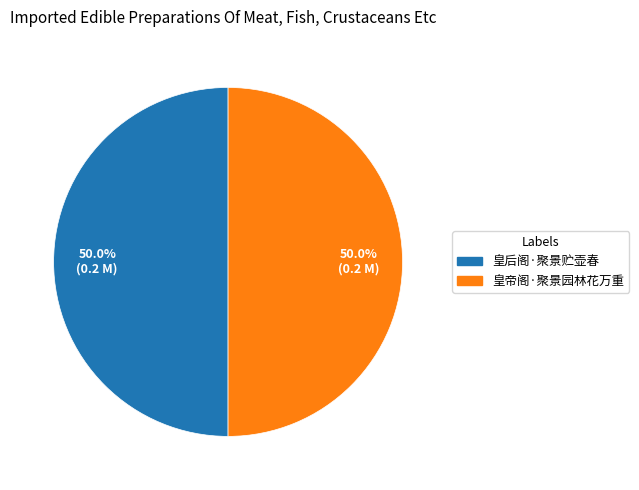

What is the ratio of the value at 皇后阁·聚景贮壶春 to the value at 皇帝阁·聚景园林花万重?

1.0